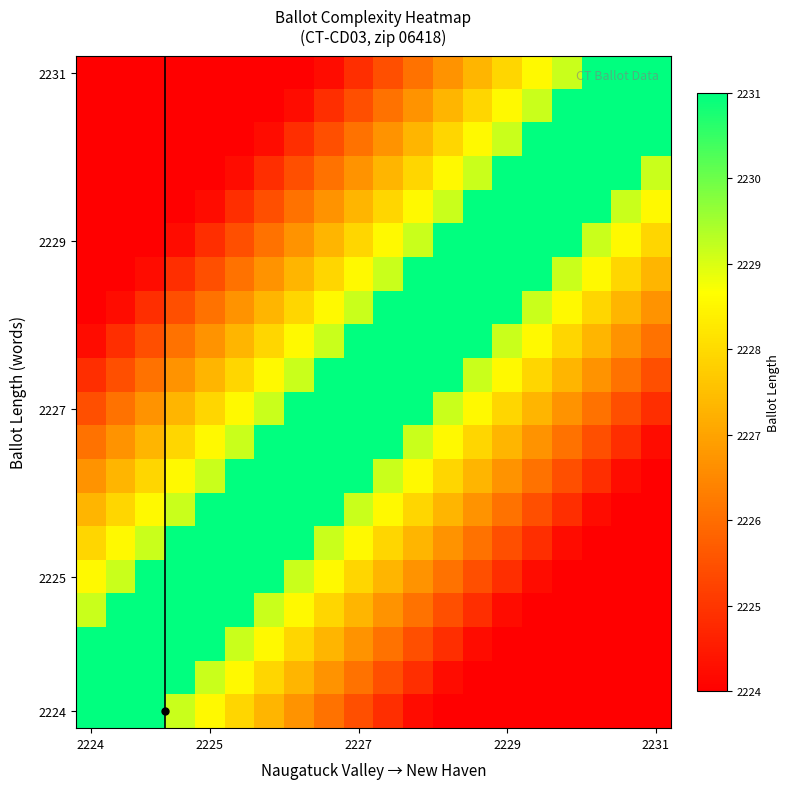

How many distinct data groups are displayed?

20